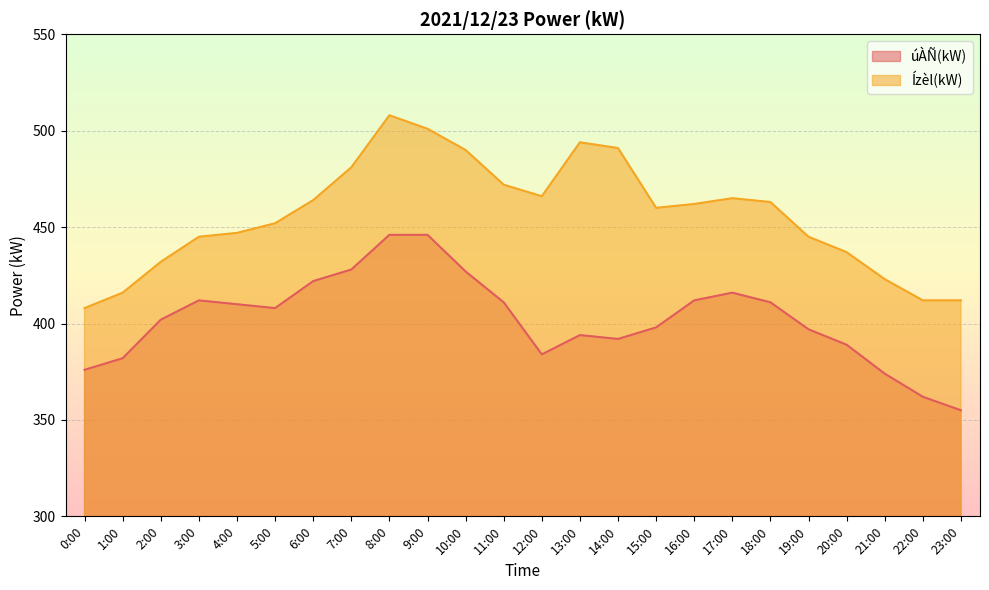

True or false: Ízèl(kW) and úÀÑ(kW) cross at least once.

False